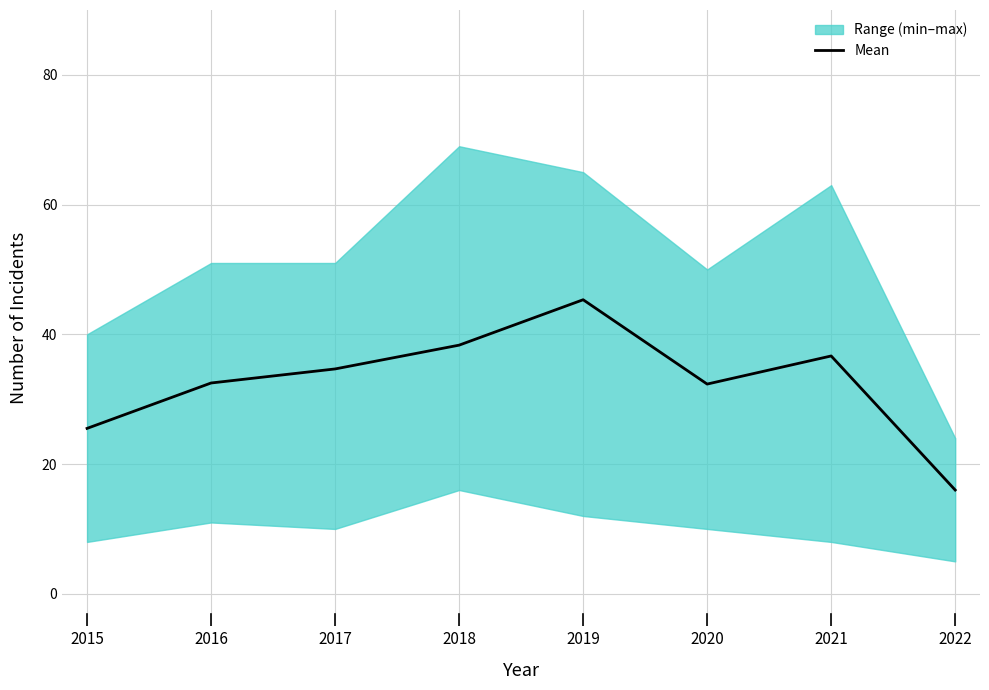

True or false: the data shows 25.5 at 2015.

True